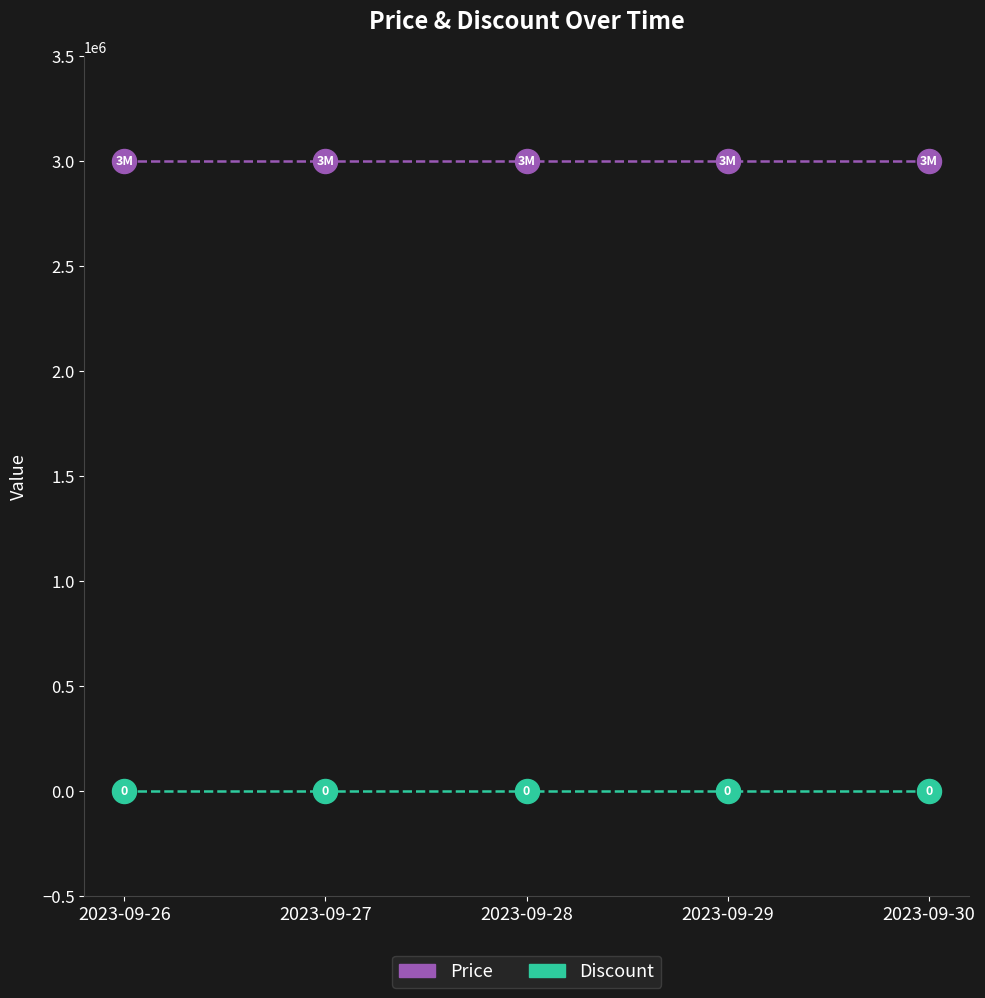

What is the spread (max minus min) of values at 2023-09-28?

3000000